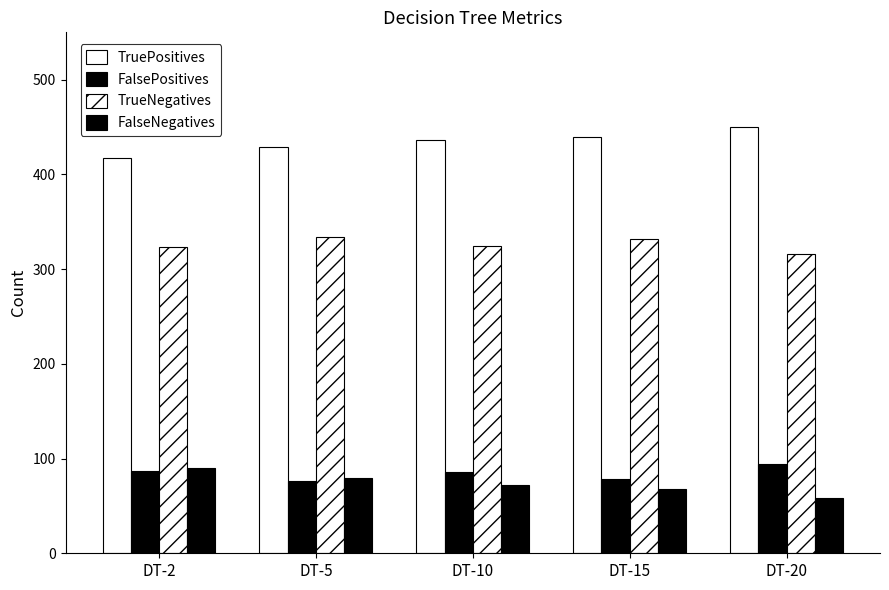

Which category has the highest value across all series?

DT-20